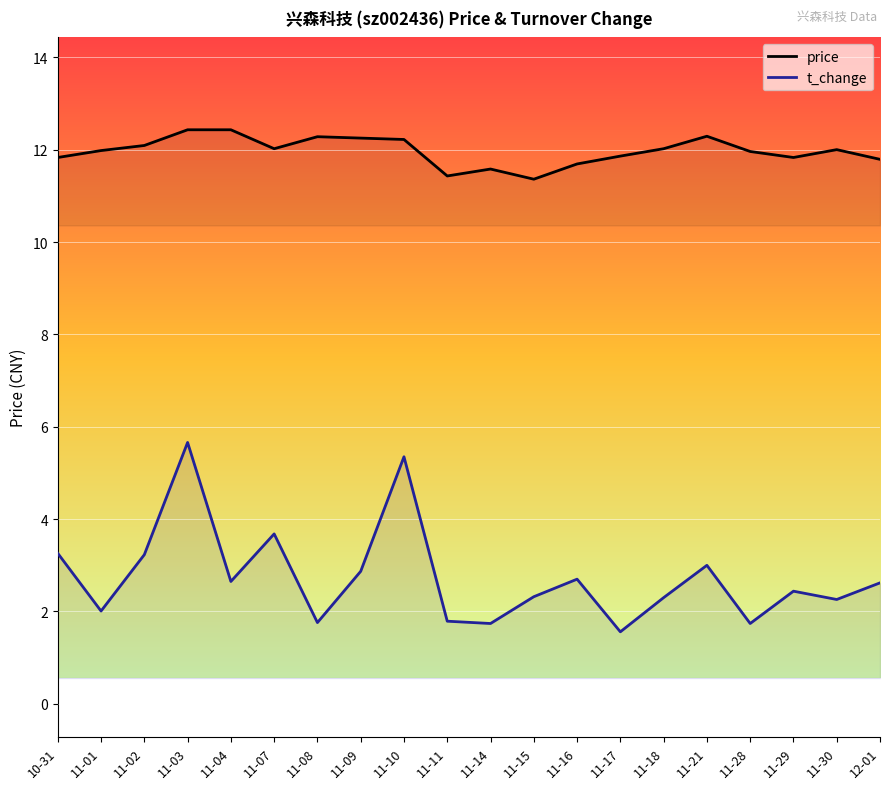

Reading left to right, transcribe all the data shown in this chart.

price: 10-31=11.8	11-01=12.0	11-02=12.1	11-03=12.4	11-04=12.4	11-07=12.0	11-08=12.3	11-09=12.2	11-10=12.2	11-11=11.4	11-14=11.6	11-15=11.4	11-16=11.7	11-17=11.9	11-18=12.0	11-21=12.3	11-28=12.0	11-29=11.8	11-30=12.0	12-01=11.8
t_change: 10-31=3.3	11-01=2.0	11-02=3.2	11-03=5.7	11-04=2.6	11-07=3.7	11-08=1.8	11-09=2.9	11-10=5.3	11-11=1.8	11-14=1.7	11-15=2.3	11-16=2.7	11-17=1.6	11-18=2.3	11-21=3.0	11-28=1.7	11-29=2.4	11-30=2.3	12-01=2.6